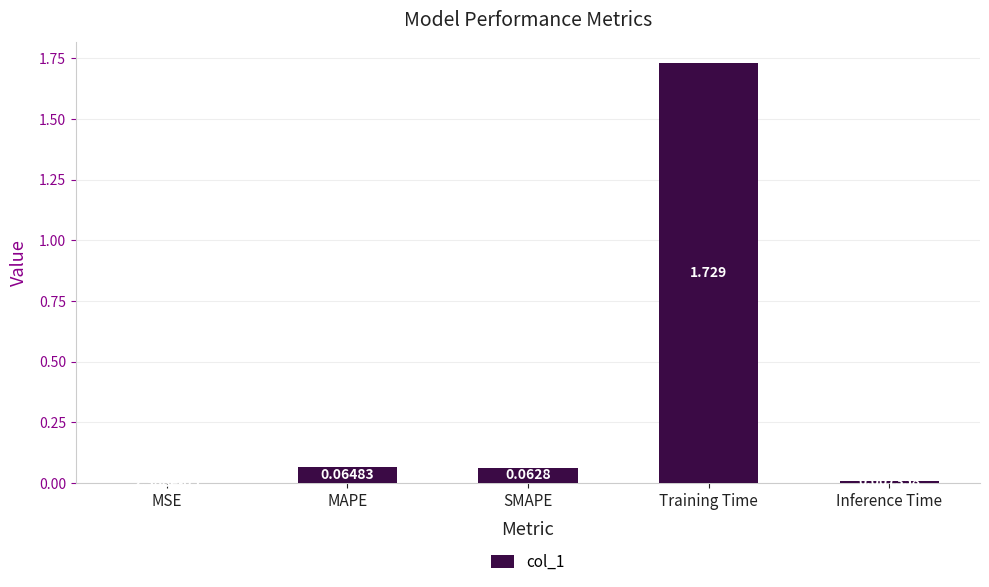

Which category has the highest value across all series?

Training Time